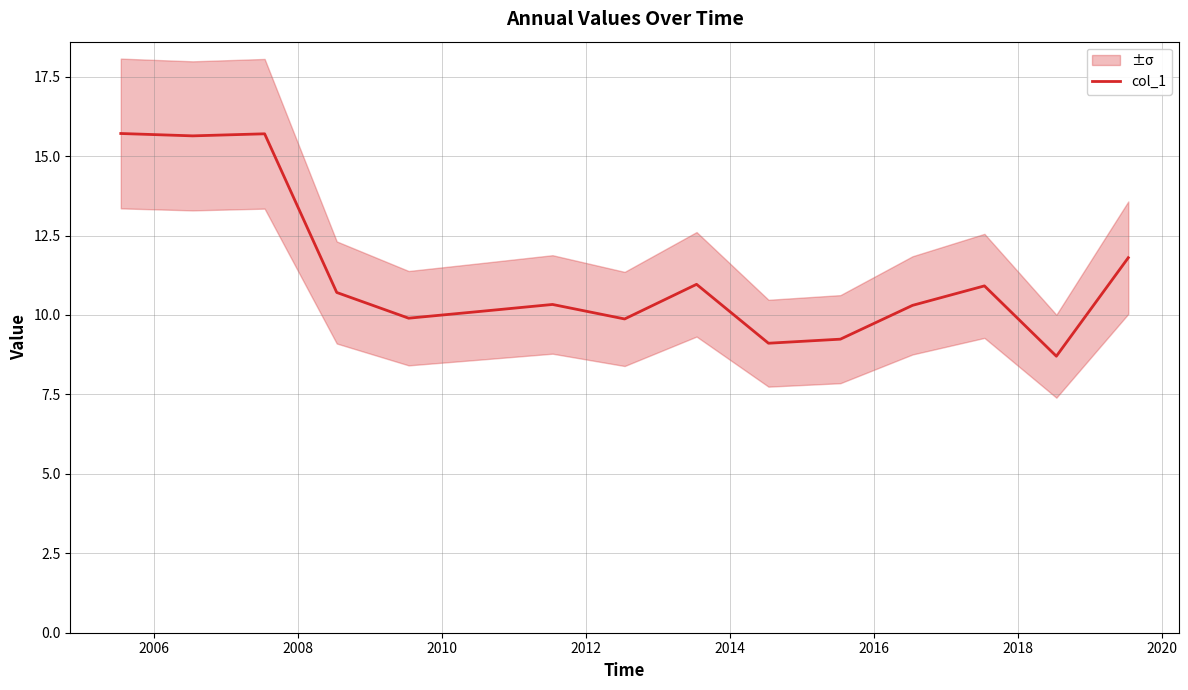

Does the chart display data point markers on the line(s)?

No